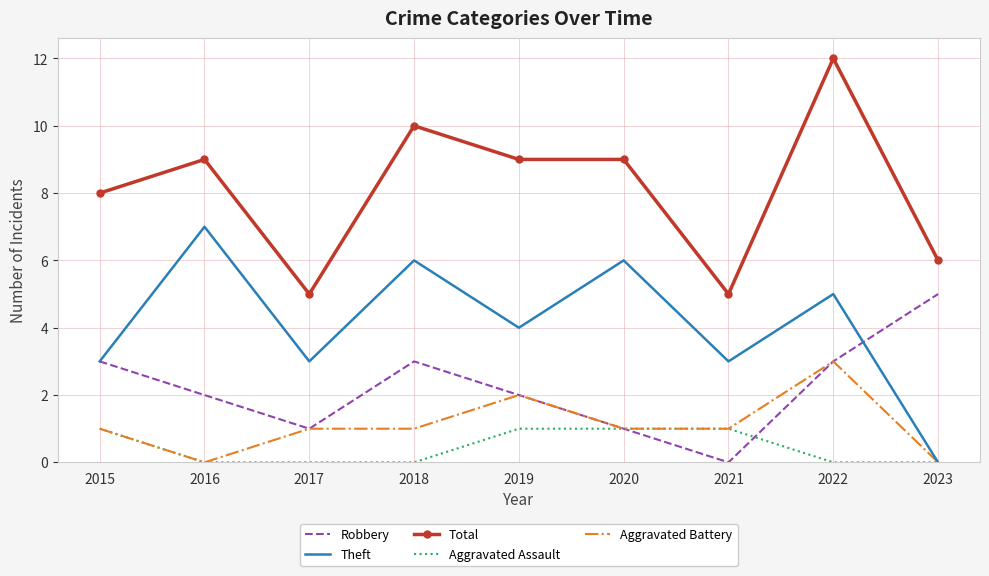

What is the difference between the highest and lowest values at 2020?

8